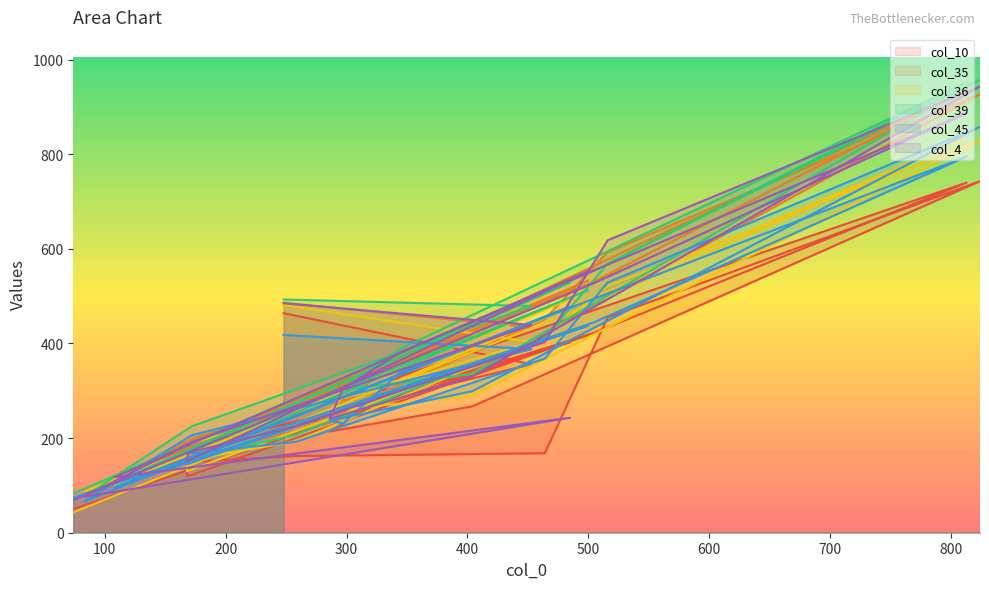

What is the label of the 20th point from the left?

74